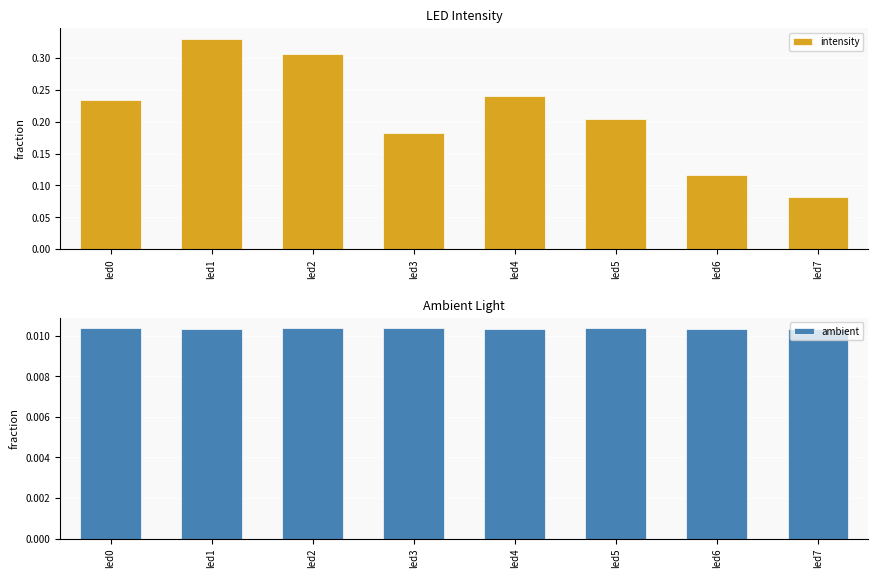

Which has a higher value, led6 or led4?

led4